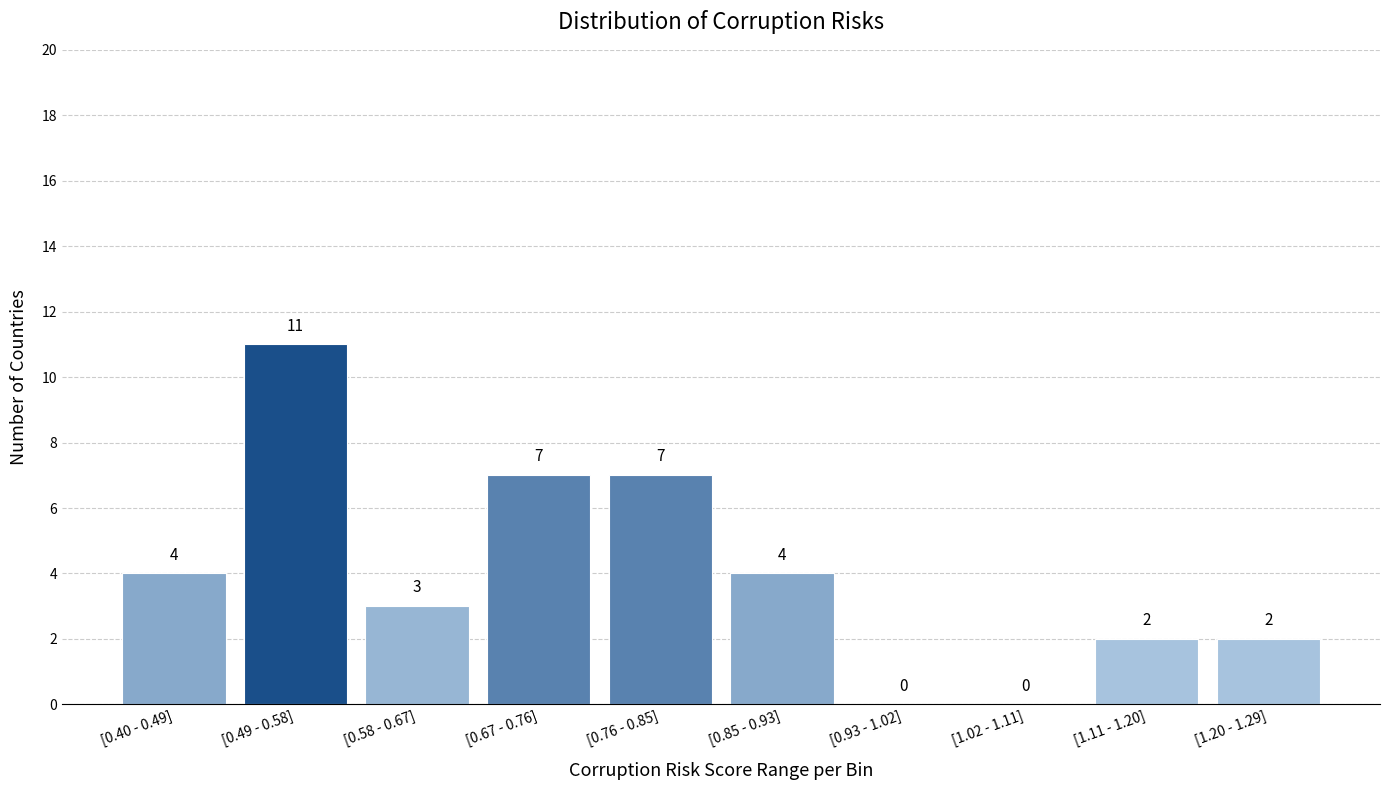

Reading left to right, transcribe all the data shown in this chart.

[0.40 - 0.49]=4	[0.49 - 0.58]=11	[0.58 - 0.67]=3	[0.67 - 0.76]=7	[0.76 - 0.85]=7	[0.85 - 0.93]=4	[0.93 - 1.02]=0	[1.02 - 1.11]=0	[1.11 - 1.20]=2	[1.20 - 1.29]=2